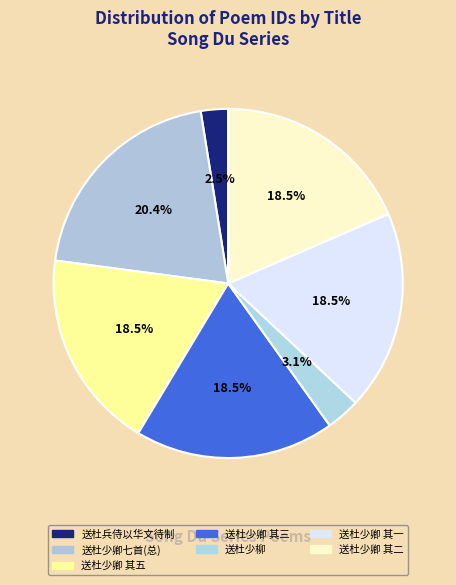

How many segments does this pie chart have?

7